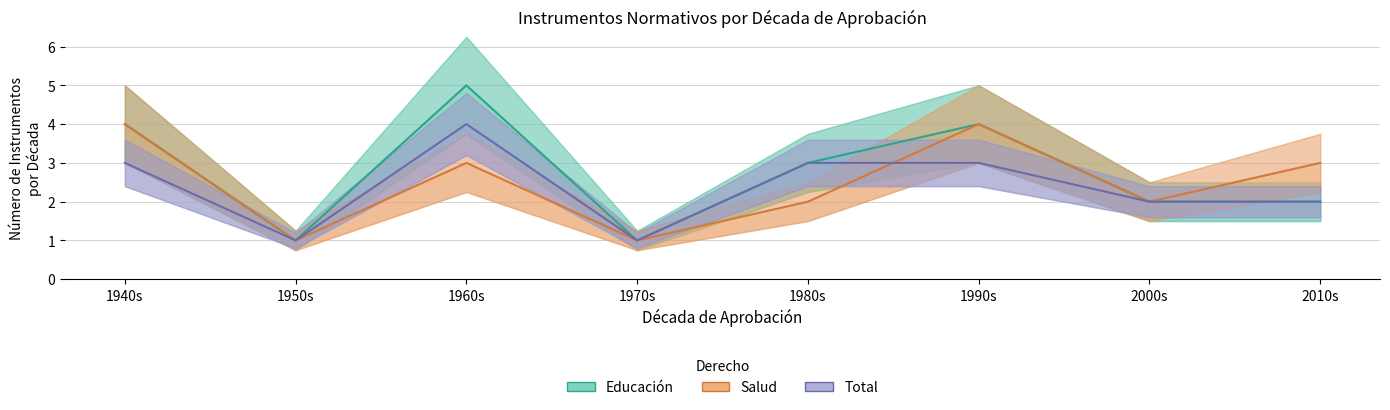

Reading right to left, transcribe all the data shown in this chart.

Educación: 2010s=2	2000s=2	1990s=4	1980s=3	1970s=1	1960s=5	1950s=1	1940s=4
Salud: 2010s=3	2000s=2	1990s=4	1980s=2	1970s=1	1960s=3	1950s=1	1940s=4
Total: 2010s=2	2000s=2	1990s=3	1980s=3	1970s=1	1960s=4	1950s=1	1940s=3